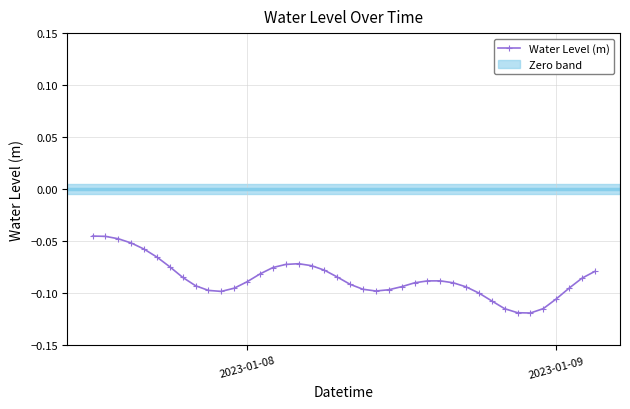

What is the sum of all values?

-3.4